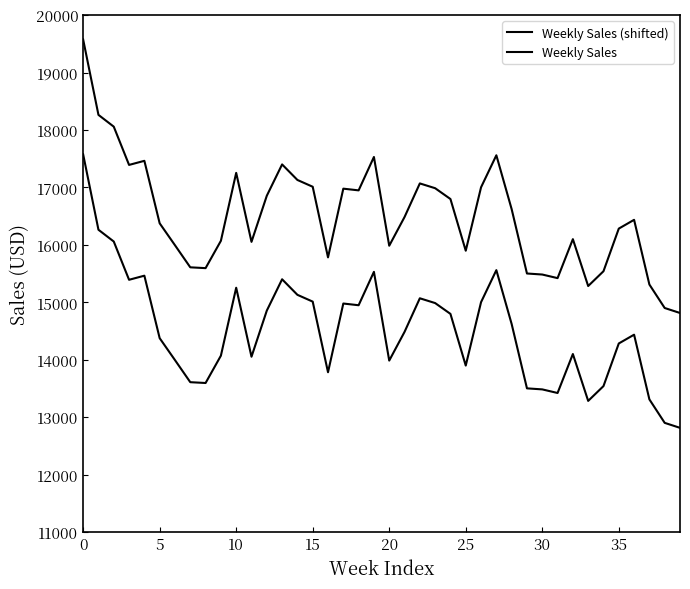

Does the chart have visible grid lines?

No